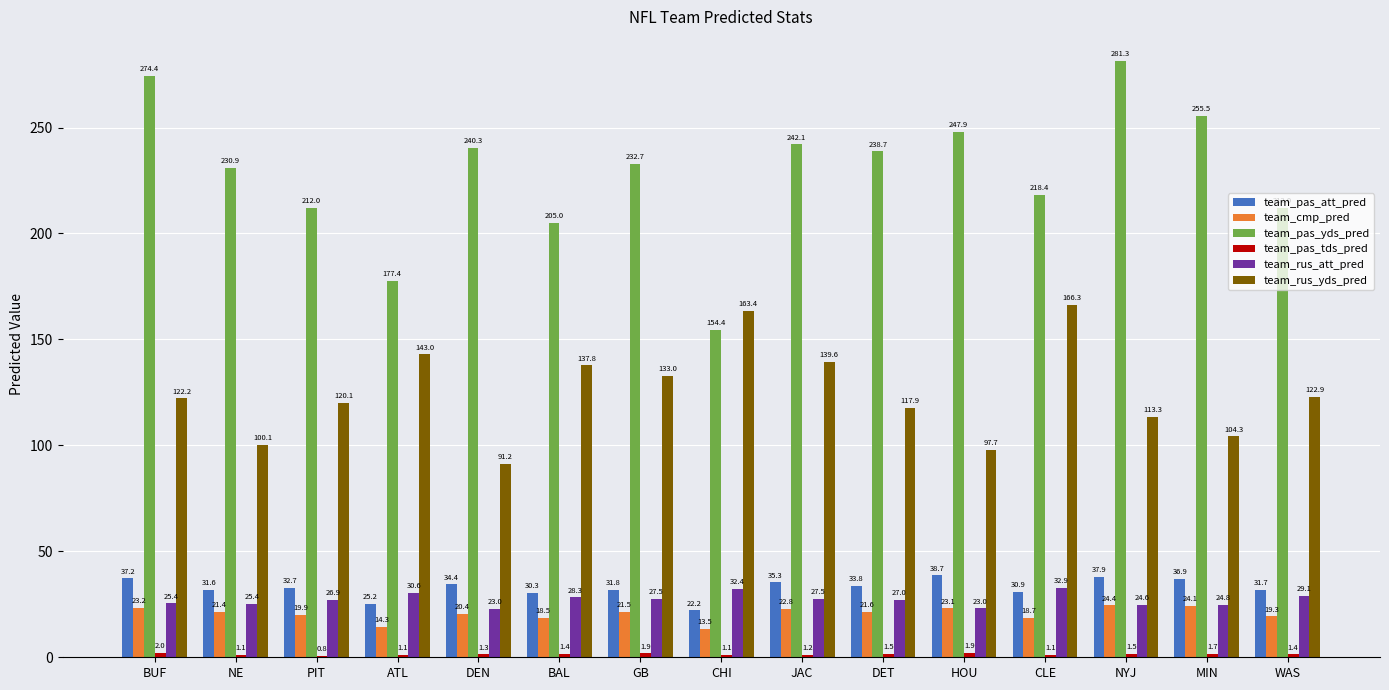

Which series changed the most between CHI and WAS?

team_pas_yds_pred